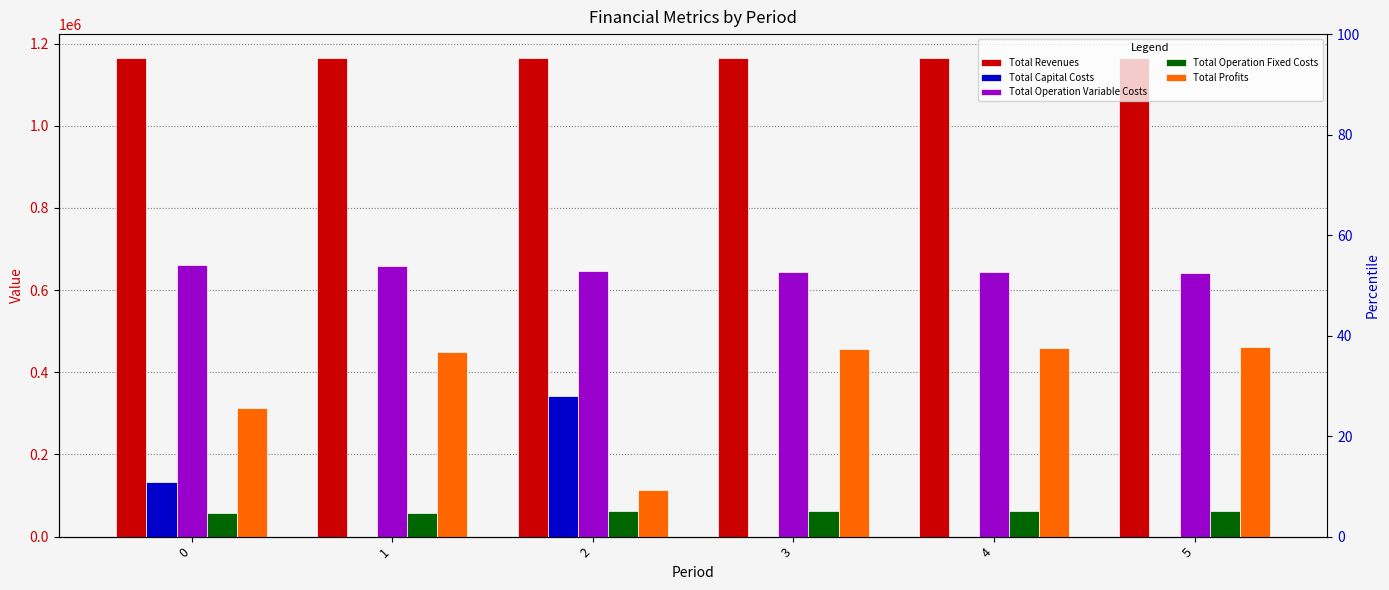

Is it true that Total Profits equals 82320.7 at 0?

False